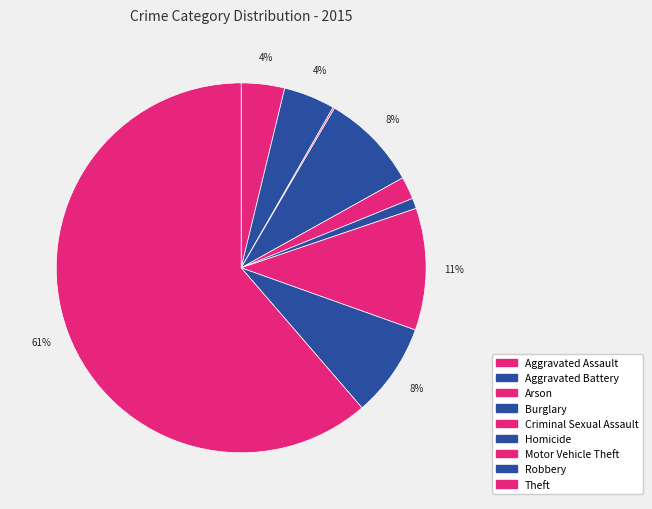

True or false: Aggravated Assault accounts for 14% of the total.

False